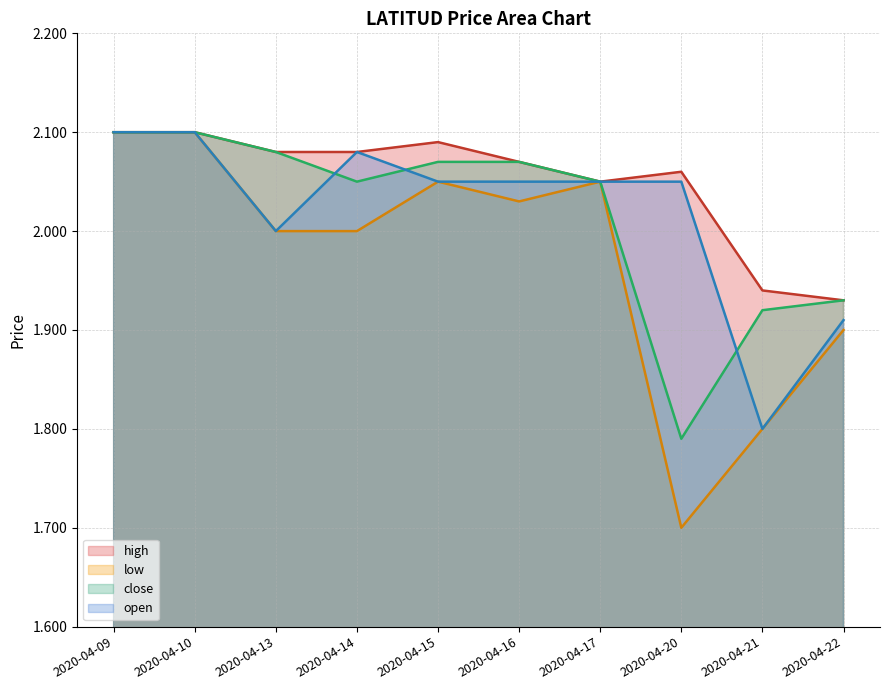

Reading right to left, what are all the values shown in this chart?

high: 2020-04-22=1.9	2020-04-21=1.9	2020-04-20=2.1	2020-04-17=2.0	2020-04-16=2.1	2020-04-15=2.1	2020-04-14=2.1	2020-04-13=2.1	2020-04-10=2.1	2020-04-09=2.1
low: 2020-04-22=1.9	2020-04-21=1.8	2020-04-20=1.7	2020-04-17=2.0	2020-04-16=2.0	2020-04-15=2.0	2020-04-14=2.0	2020-04-13=2.0	2020-04-10=2.1	2020-04-09=2.1
close: 2020-04-22=1.9	2020-04-21=1.9	2020-04-20=1.8	2020-04-17=2.0	2020-04-16=2.1	2020-04-15=2.1	2020-04-14=2.0	2020-04-13=2.1	2020-04-10=2.1	2020-04-09=2.1
open: 2020-04-22=1.9	2020-04-21=1.8	2020-04-20=2.0	2020-04-17=2.0	2020-04-16=2.0	2020-04-15=2.0	2020-04-14=2.1	2020-04-13=2.0	2020-04-10=2.1	2020-04-09=2.1